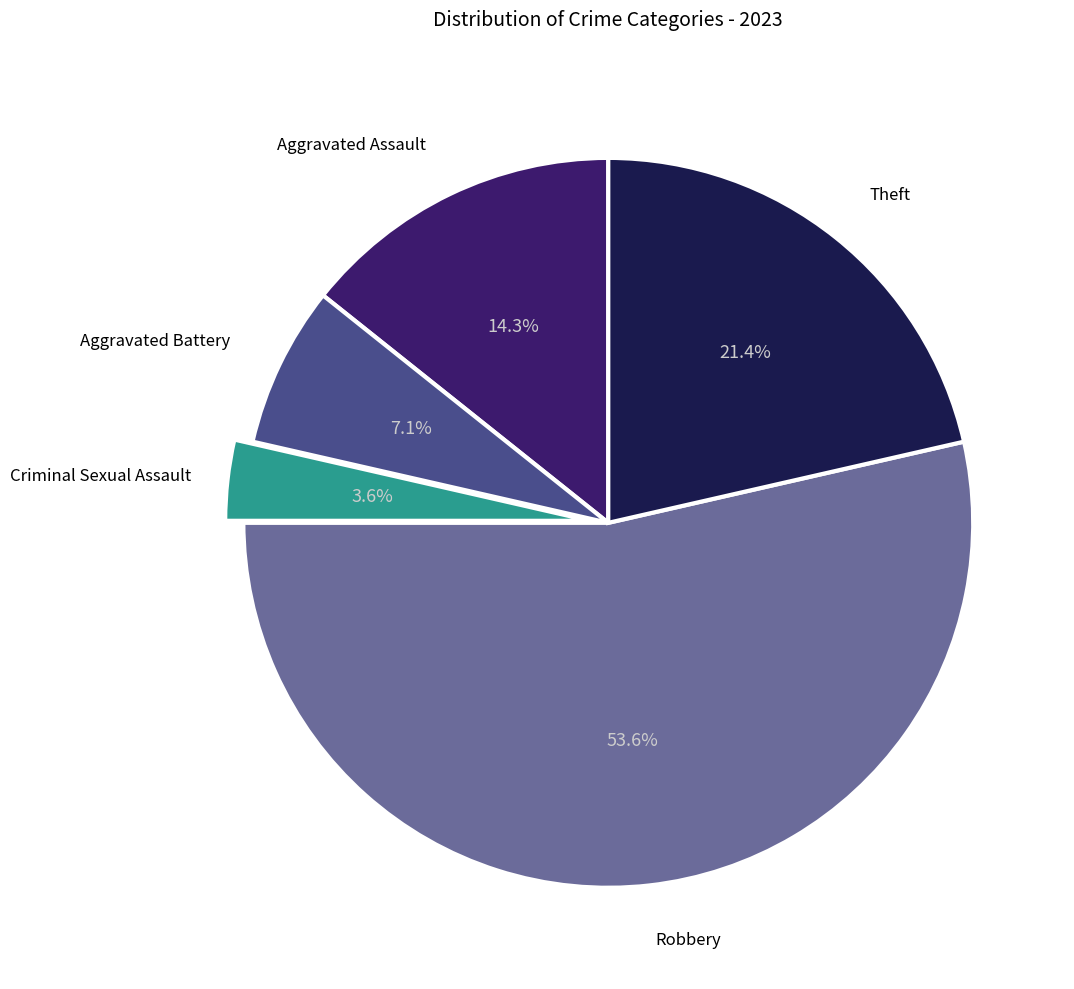

Is there any slice that represents more than half of the pie?

Yes